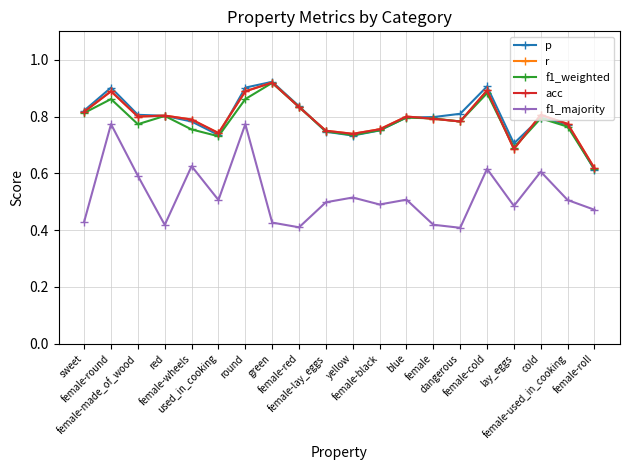

Read the f1_weighted value at female-roll.

0.6